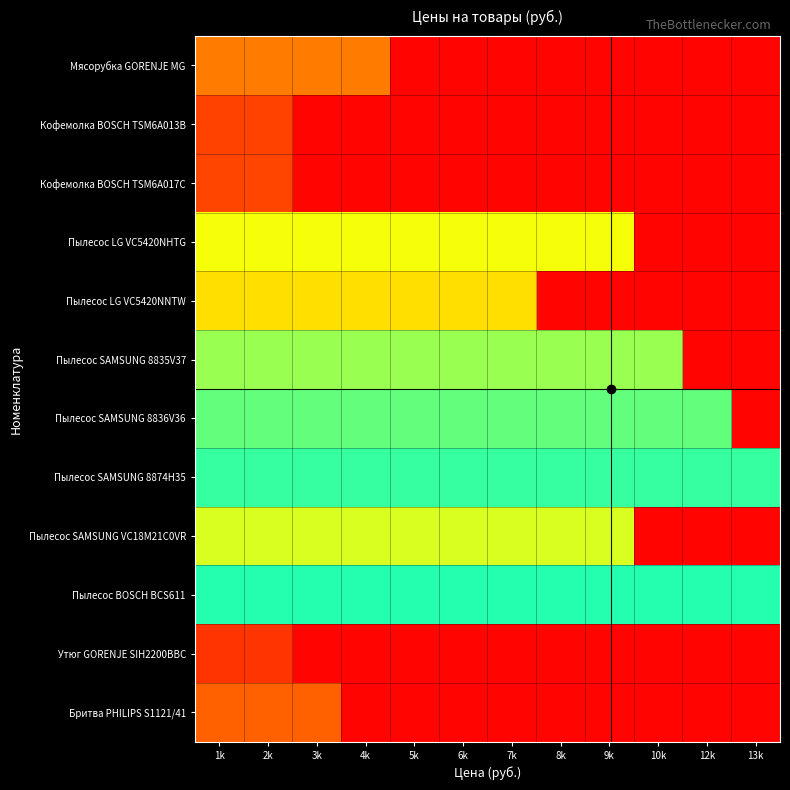

Reading left to right, transcribe all the data shown in this chart.

Мясорубка GORENJE MG: 1k=4635	2k=4635	3k=4635	4k=4635	5k=422	6k=422	7k=422	8k=422	9k=422	10k=422	12k=422	13k=422
Кофемолка BOSCH TSM6A013B: 1k=2575	2k=2575	3k=422	4k=422	5k=422	6k=422	7k=422	8k=422	9k=422	10k=422	12k=422	13k=422
Кофемолка BOSCH TSM6A017C: 1k=2680	2k=2680	3k=422	4k=422	5k=422	6k=422	7k=422	8k=422	9k=422	10k=422	12k=422	13k=422
Пылесос LG VC5420NHTG: 1k=9475	2k=9475	3k=9475	4k=9475	5k=9475	6k=9475	7k=9475	8k=9475	9k=9475	10k=422	12k=422	13k=422
Пылесос LG VC5420NNTW: 1k=8190	2k=8190	3k=8190	4k=8190	5k=8190	6k=8190	7k=8190	8k=422	9k=422	10k=422	12k=422	13k=422
Пылесос SAMSUNG 8835V37: 1k=11125	2k=11125	3k=11125	4k=11125	5k=11125	6k=11125	7k=11125	8k=11125	9k=11125	10k=11125	12k=422	13k=422
Пылесос SAMSUNG 8836V36: 1k=12050	2k=12050	3k=12050	4k=12050	5k=12050	6k=12050	7k=12050	8k=12050	9k=12050	10k=12050	12k=12050	13k=422
Пылесос SAMSUNG 8874H35: 1k=12875	2k=12875	3k=12875	4k=12875	5k=12875	6k=12875	7k=12875	8k=12875	9k=12875	10k=12875	12k=12875	13k=12875
Пылесос SAMSUNG VC18M21C0VR: 1k=9990	2k=9990	3k=9990	4k=9990	5k=9990	6k=9990	7k=9990	8k=9990	9k=9990	10k=422	12k=422	13k=422
Пылесос BOSCH BCS611: 1k=13185	2k=13185	3k=13185	4k=13185	5k=13185	6k=13185	7k=13185	8k=13185	9k=13185	10k=13185	12k=13185	13k=13185
Утюг GORENJE SIH2200BBC: 1k=2110	2k=2110	3k=422	4k=422	5k=422	6k=422	7k=422	8k=422	9k=422	10k=422	12k=422	13k=422
Бритва PHILIPS S1121/41: 1k=3710	2k=3710	3k=3710	4k=422	5k=422	6k=422	7k=422	8k=422	9k=422	10k=422	12k=422	13k=422